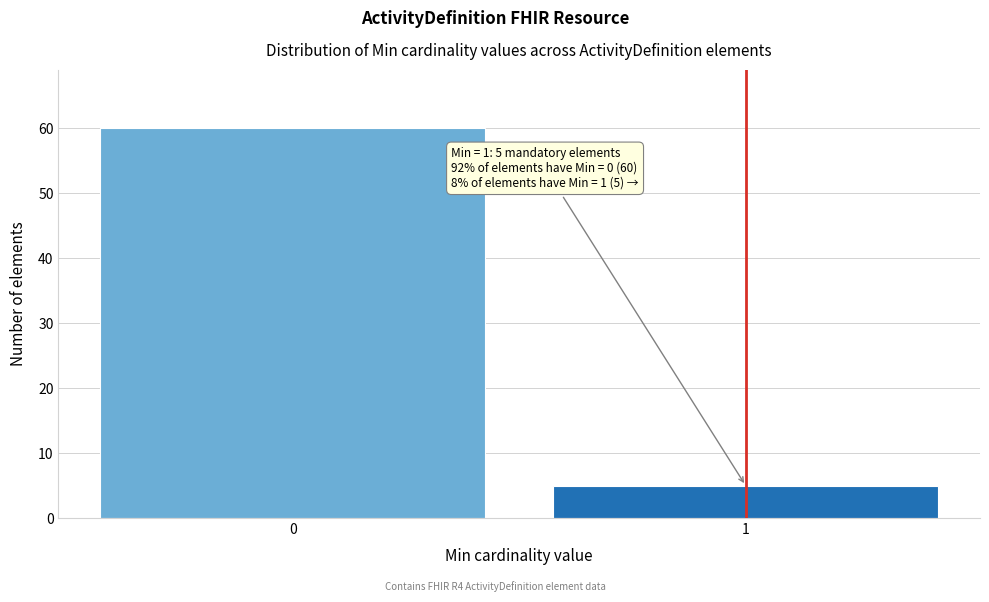

Reading left to right, transcribe all the data shown in this chart.

0=60	1=5